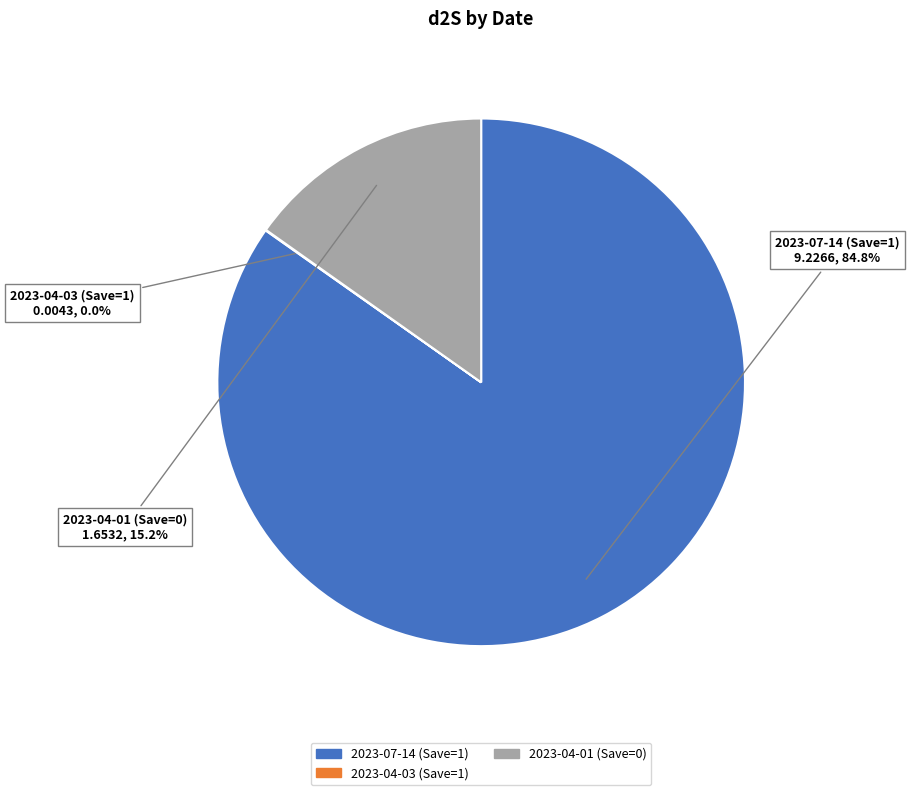

Do 2023-07-14 (Save=1) and 2023-04-01 (Save=0) together represent more than half of the pie?

Yes